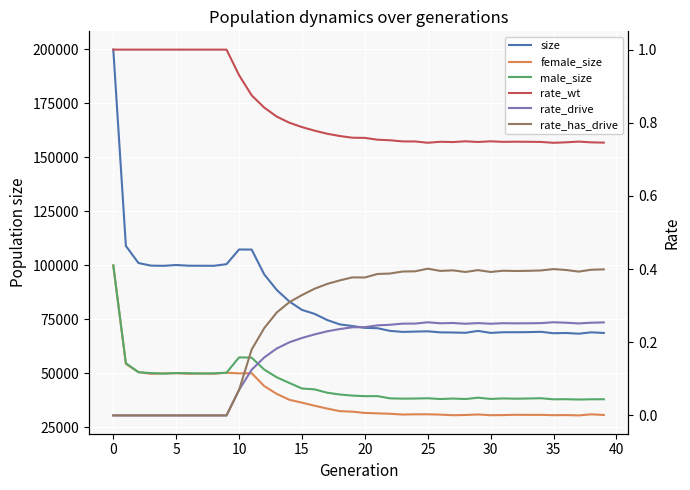

Reading left to right, extract all data points from this chart.

size: 199939.0	109018.0	101081.0	99880.0	99800.0	100167.0	99846.0	99827.0	99803.0	100554.0	107363.0	107320.0	95816.0	88586.0	83263.0	79371.0	77553.0	74702.0	72671.0	71910.0	71064.0	70891.0	69661.0	69182.0	69327.0	69460.0	68965.0	68905.0	68769.0	69644.0	68728.0	69024.0	69033.0	69082.0	69225.0	68558.0	68681.0	68345.0	68985.0	68690.0
female_size: 100034.0	54349.0	50576.0	49763.0	49942.0	50048.0	49780.0	49937.0	49825.0	50282.0	49974.0	50067.0	44086.0	40445.0	37736.0	36401.0	34991.0	33680.0	32482.0	32236.0	31651.0	31450.0	31253.0	30911.0	31005.0	31018.0	30873.0	30589.0	30686.0	30935.0	30595.0	30651.0	30793.0	30750.0	30767.0	30600.0	30669.0	30491.0	31006.0	30702.0
male_size: 99905.0	54669.0	50505.0	50117.0	49858.0	50119.0	50066.0	49890.0	49978.0	50272.0	57389.0	57253.0	51730.0	48141.0	45527.0	42970.0	42562.0	41022.0	40189.0	39674.0	39413.0	39441.0	38408.0	38271.0	38322.0	38442.0	38092.0	38316.0	38083.0	38709.0	38133.0	38373.0	38240.0	38332.0	38458.0	37958.0	38012.0	37854.0	37979.0	37988.0
rate_wt: 1.0	1.0	1.0	1.0	1.0	1.0	1.0	1.0	1.0	1.0	0.9	0.9	0.8	0.8	0.8	0.8	0.8	0.8	0.8	0.8	0.8	0.8	0.8	0.7	0.7	0.7	0.7	0.7	0.7	0.7	0.7	0.7	0.7	0.7	0.7	0.7	0.7	0.7	0.7	0.7
rate_drive: 0.0	0.0	0.0	0.0	0.0	0.0	0.0	0.0	0.0	0.0	0.1	0.1	0.2	0.2	0.2	0.2	0.2	0.2	0.2	0.2	0.2	0.2	0.2	0.3	0.3	0.3	0.3	0.3	0.3	0.3	0.3	0.3	0.3	0.3	0.3	0.3	0.3	0.3	0.3	0.3
rate_has_drive: 0.0	0.0	0.0	0.0	0.0	0.0	0.0	0.0	0.0	0.0	0.1	0.2	0.2	0.3	0.3	0.3	0.3	0.4	0.4	0.4	0.4	0.4	0.4	0.4	0.4	0.4	0.4	0.4	0.4	0.4	0.4	0.4	0.4	0.4	0.4	0.4	0.4	0.4	0.4	0.4